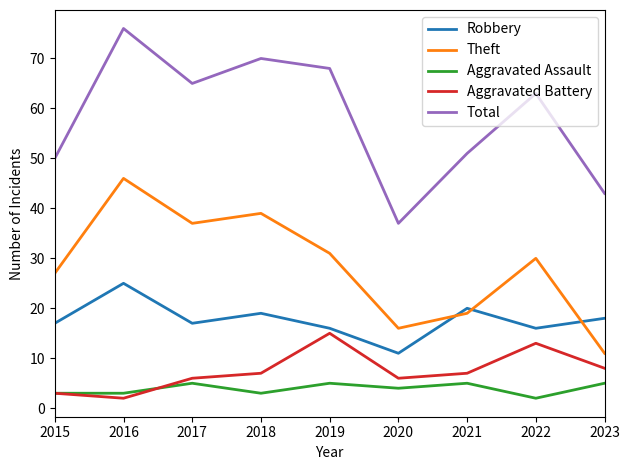

What is the approximate value of Aggravated Assault at 2016?

3